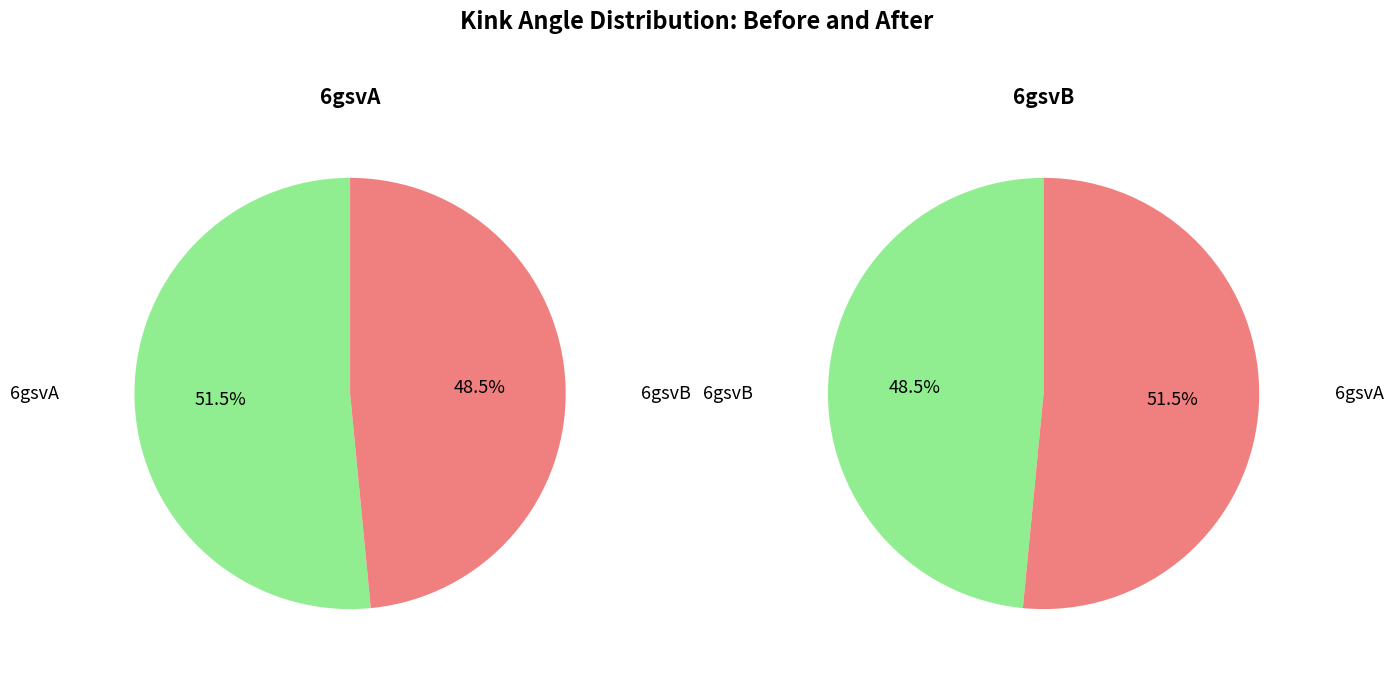

Rank the categories by value from lowest to highest.

6gsvB, 6gsvA